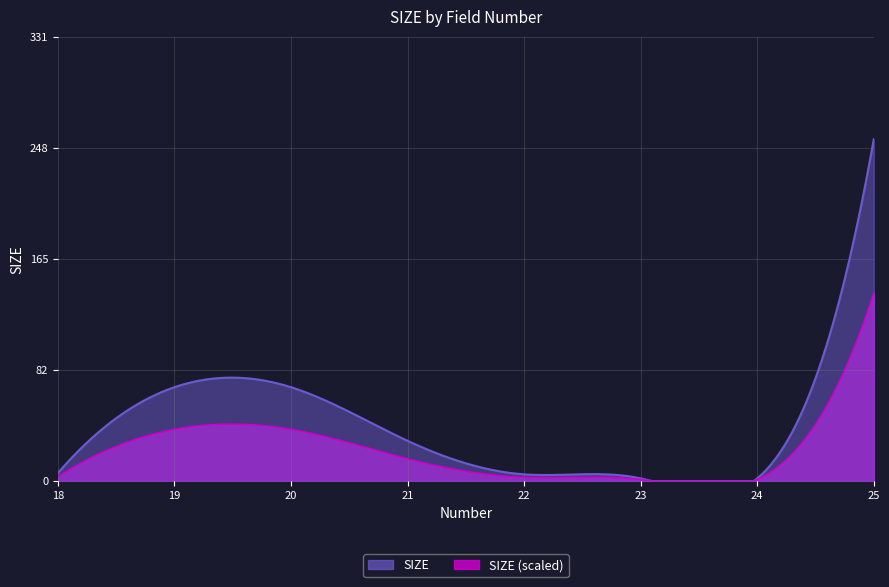

At which label does the data first exceed 30?

19